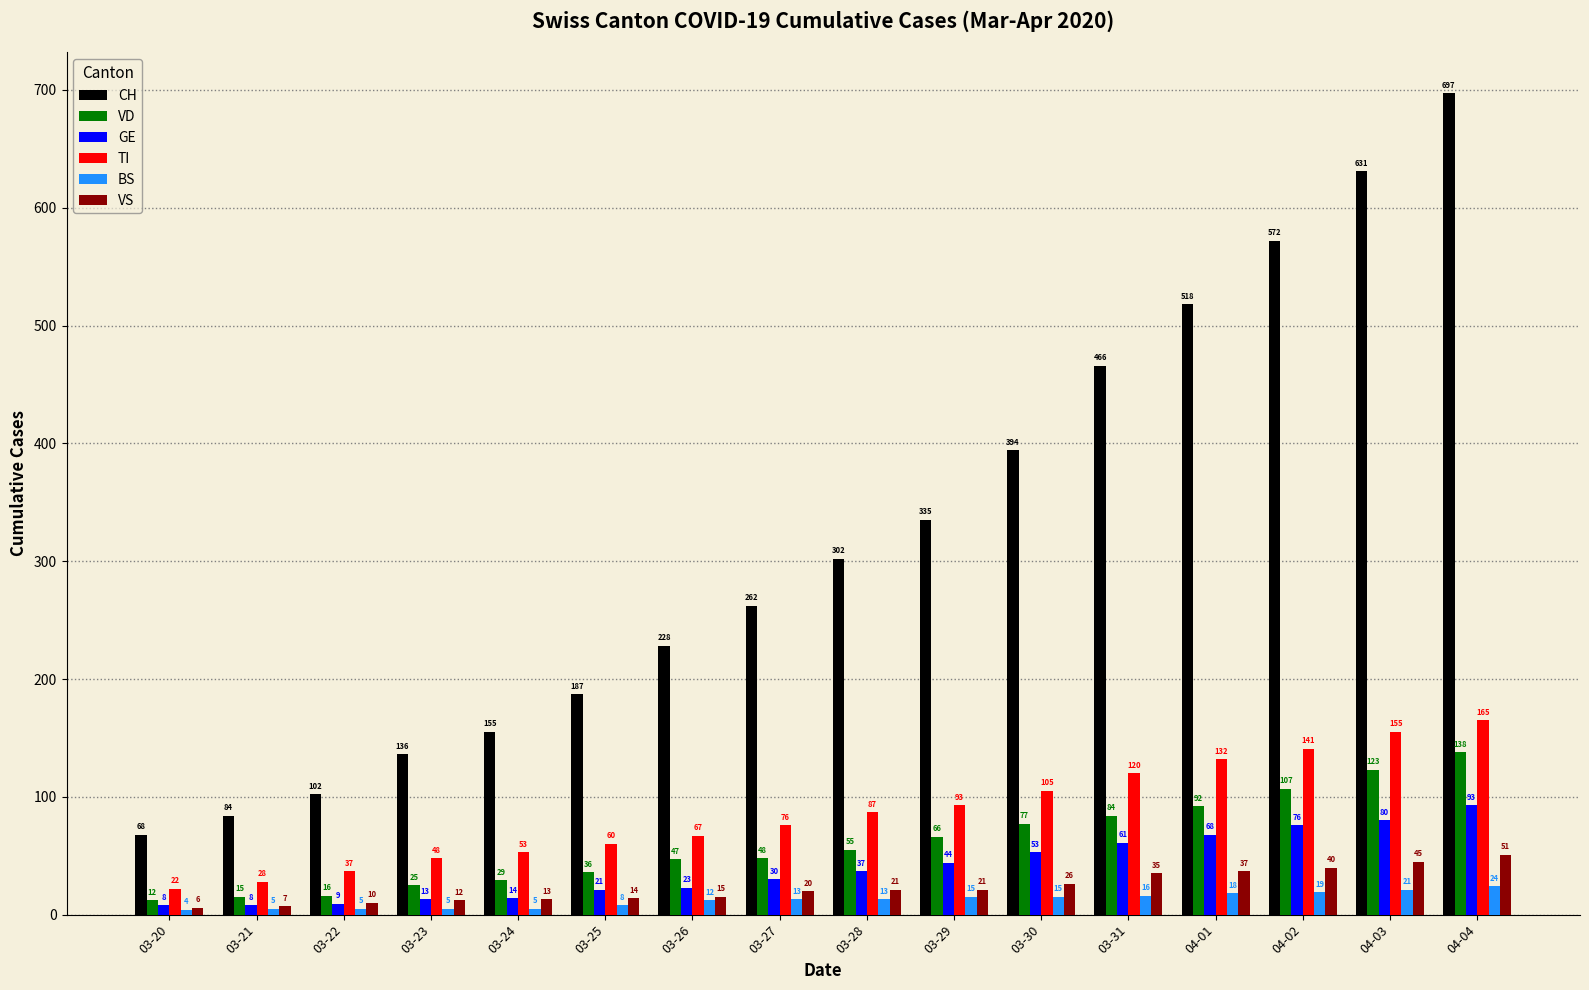

What is the average value of the GE series?

40